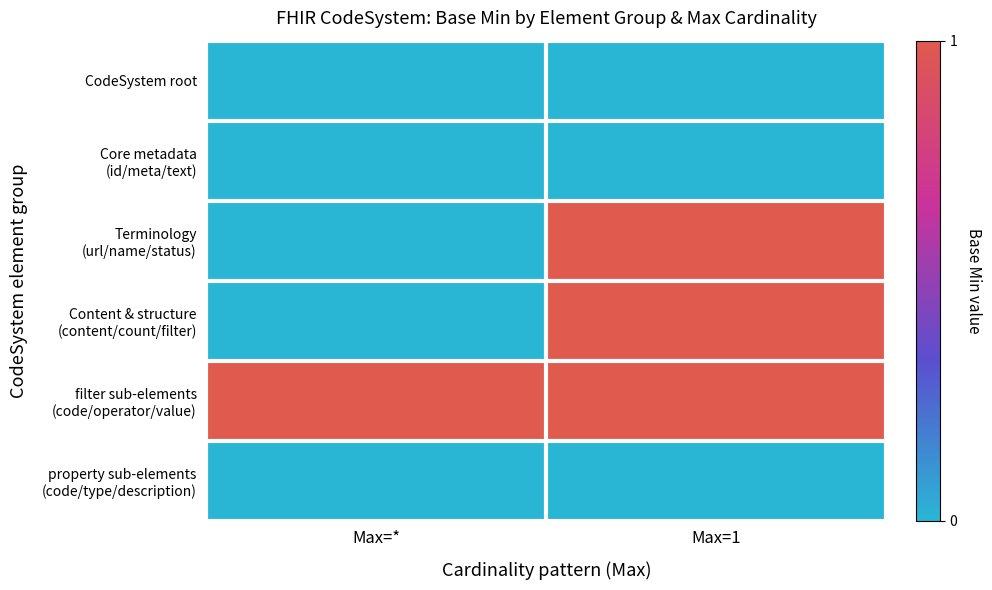

What is the spread (max minus min) of values at Max=*?

1